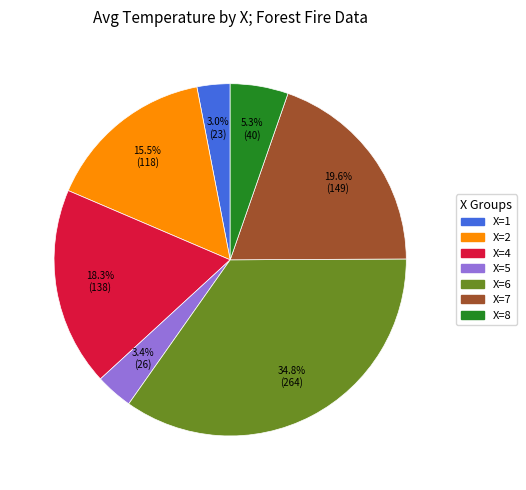

Is there a majority slice in this chart?

No